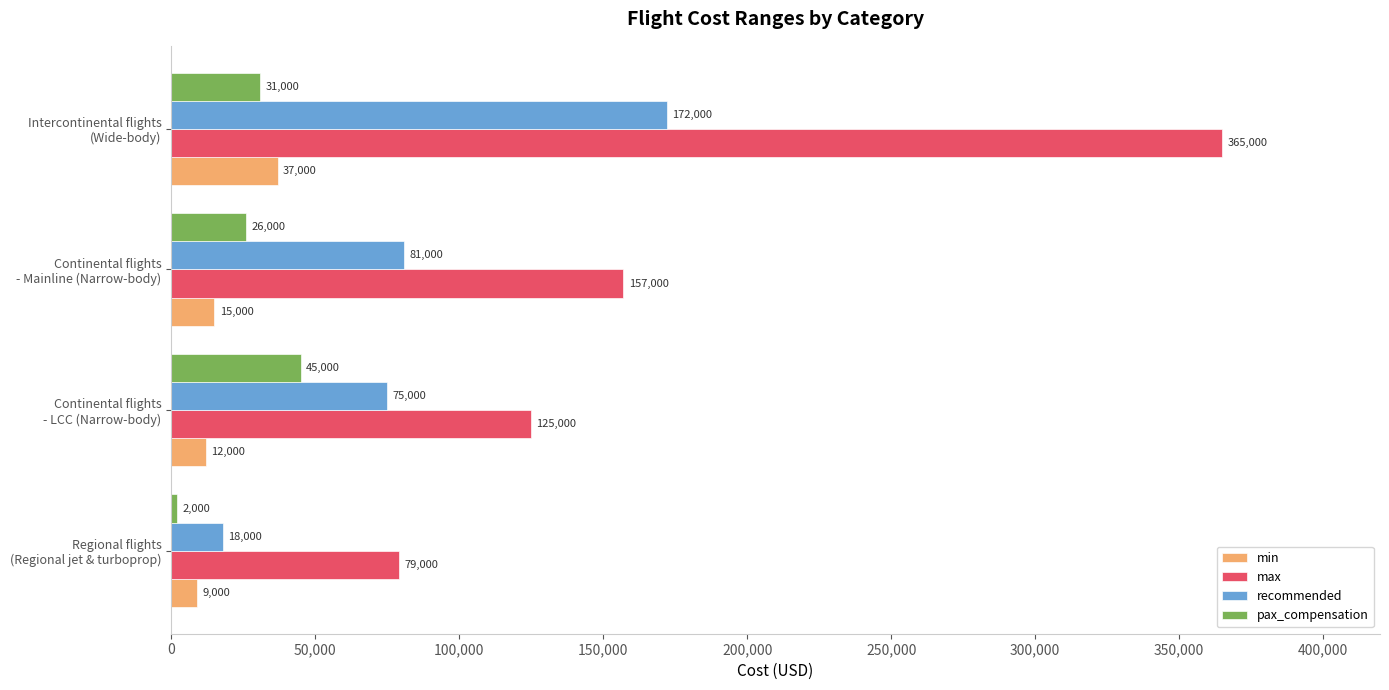

What is the average value of the max series?

181500